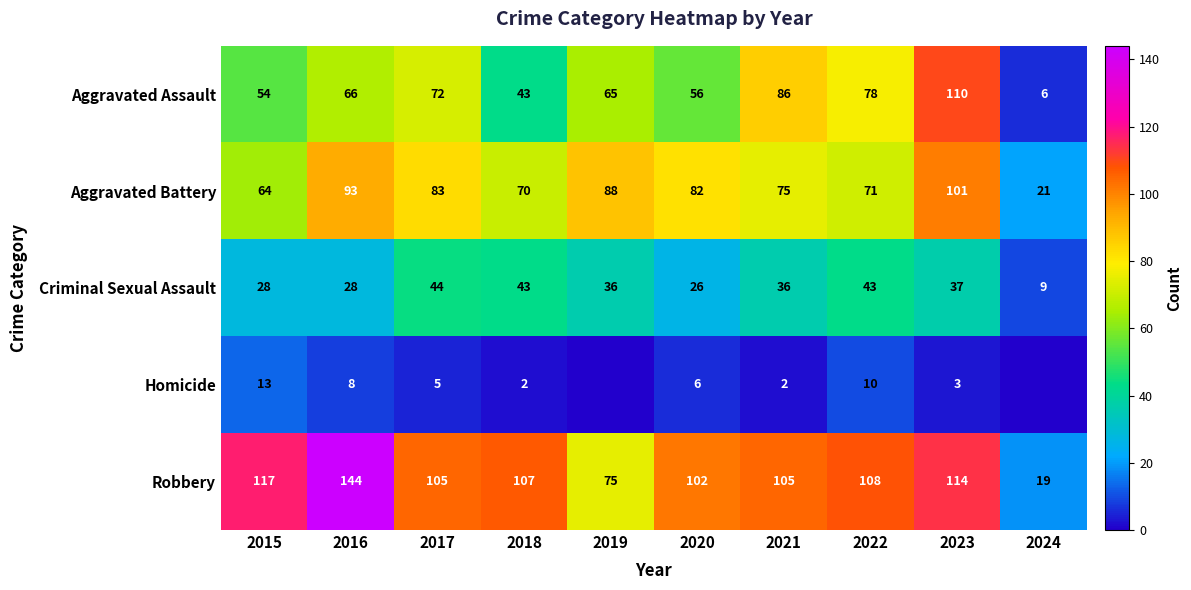

Between 2017 and 2018, which is larger?

2017